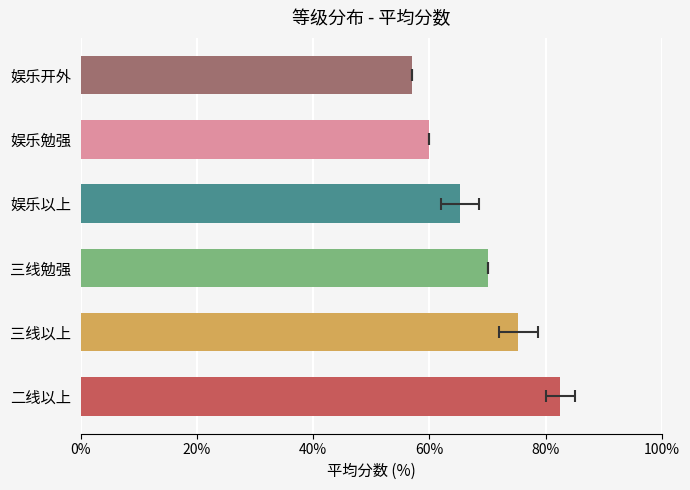

At which label is the value closest to 69?

三线勉强